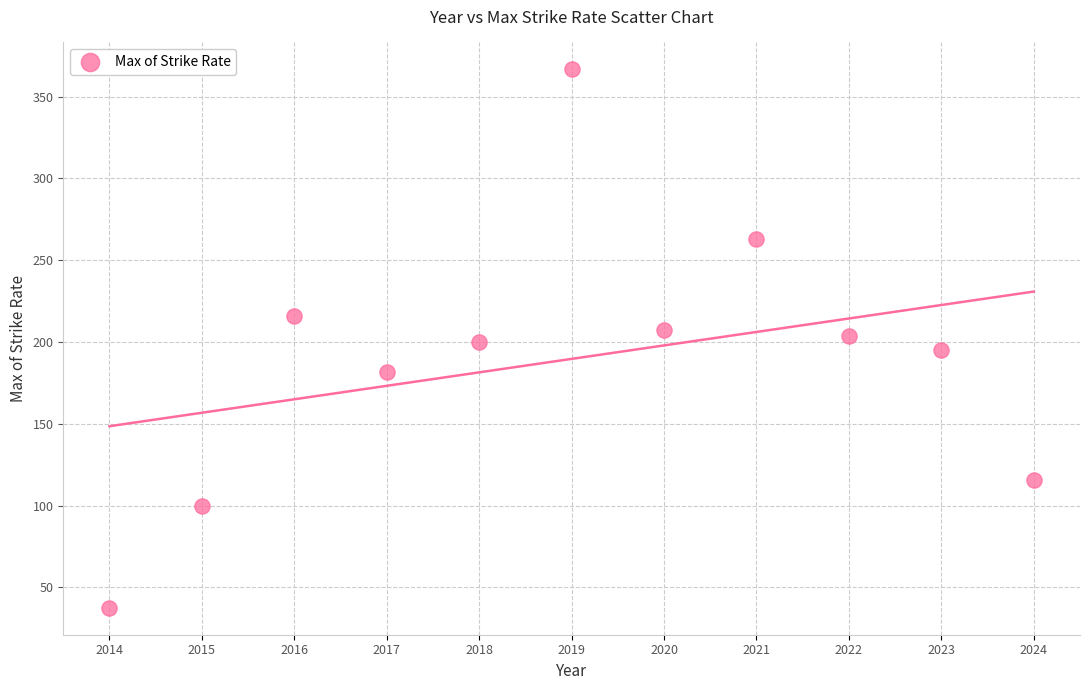

What is the range of X values (max minus min)?

10.0